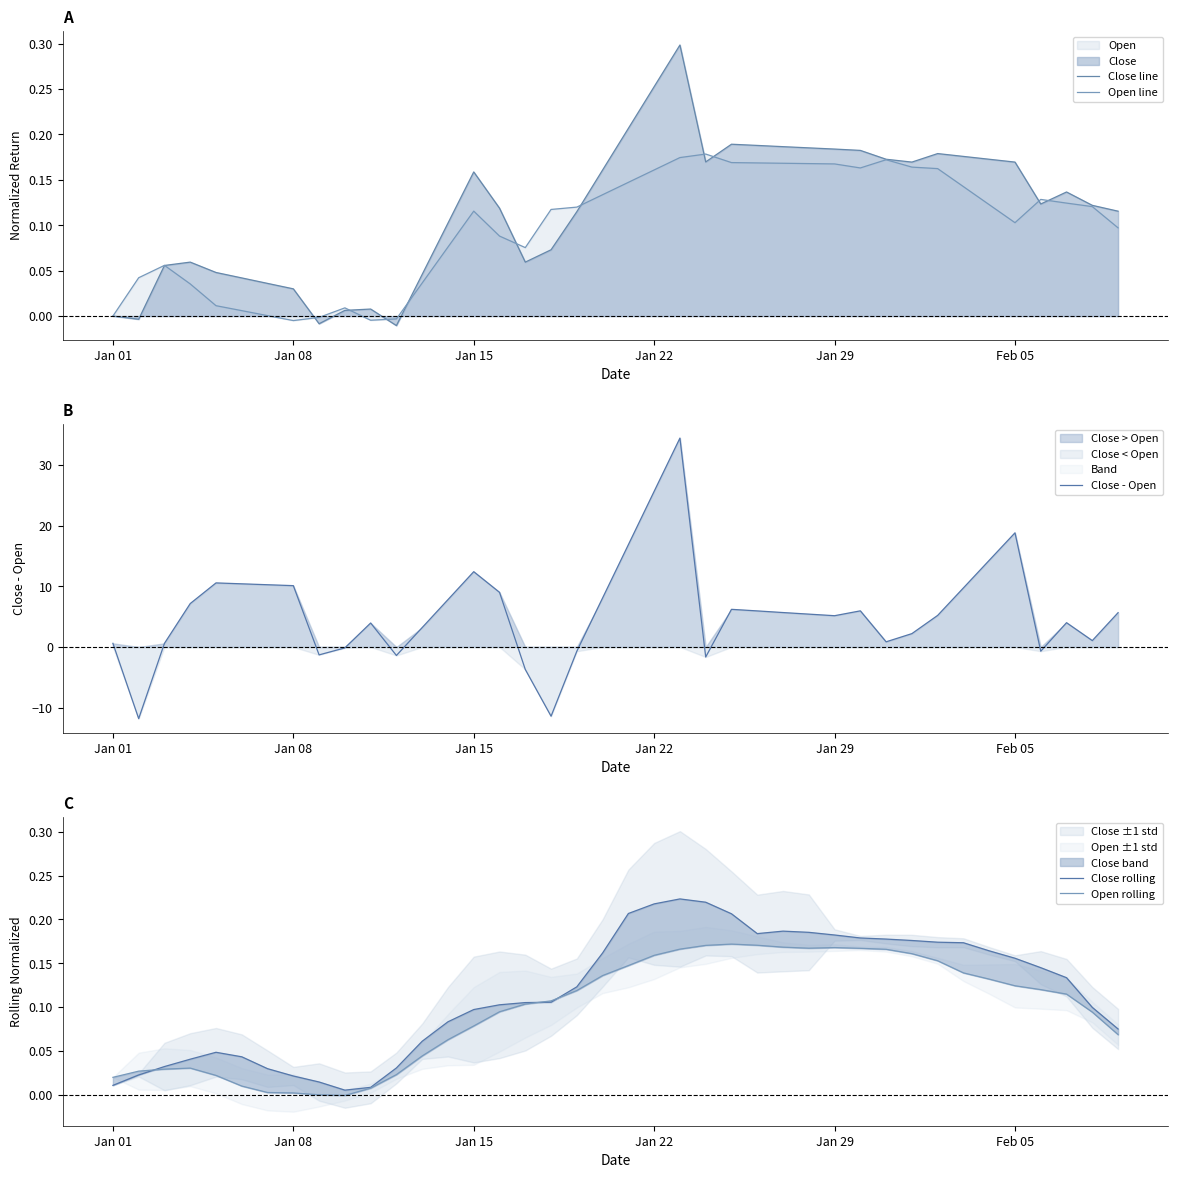

Which series ends up on top after the final intersection of Close rolling and Open rolling?

Close rolling